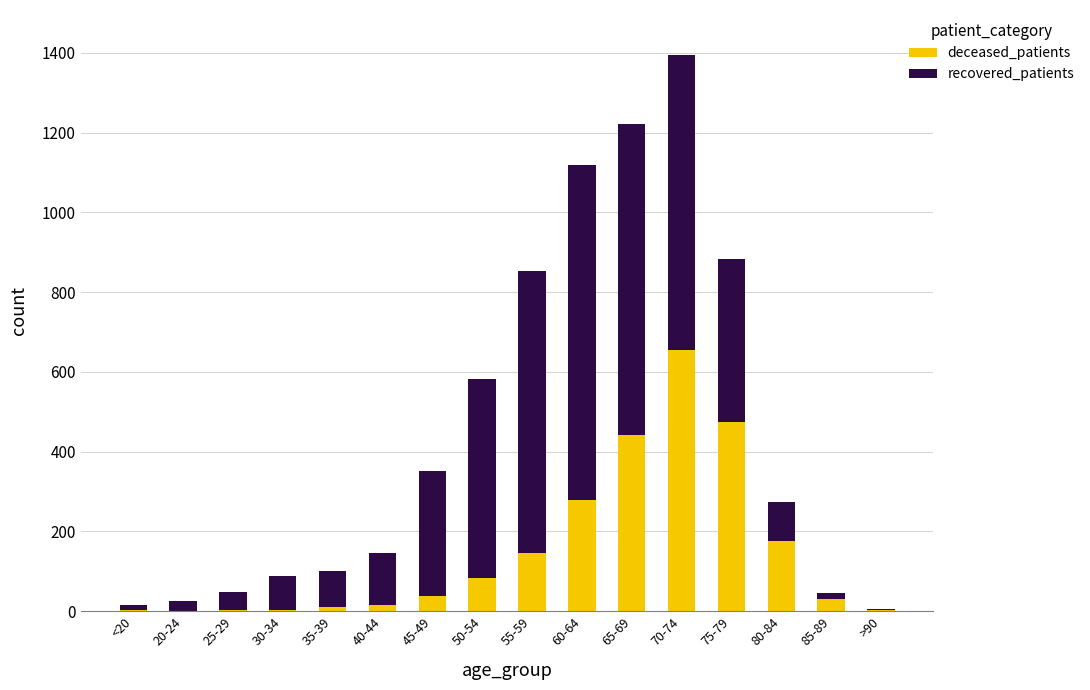

At which category is the sum across all series the highest?

70-74